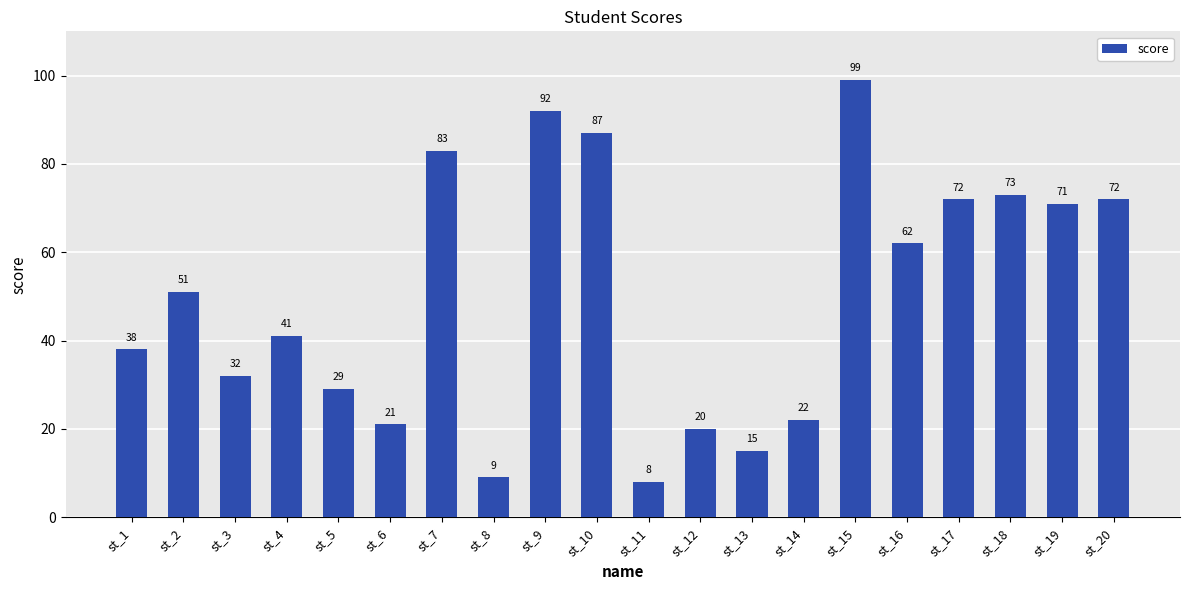

At which category does the chart reach its minimum across all series?

st_11